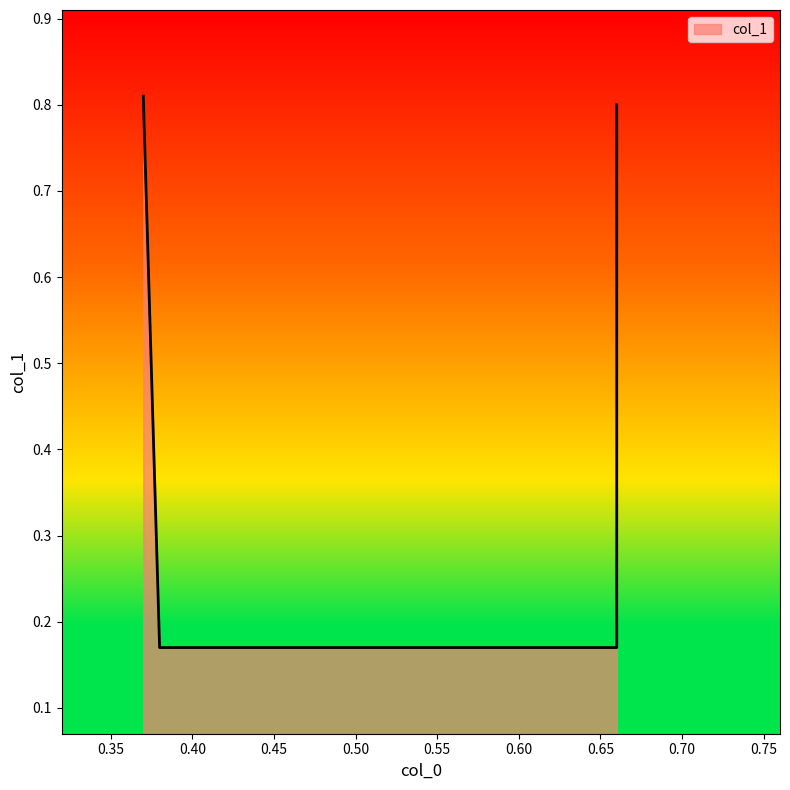

Reading left to right, what are all the values shown in this chart?

0.37=0.8	0.38=0.2	0.66=0.2	0.66=0.8